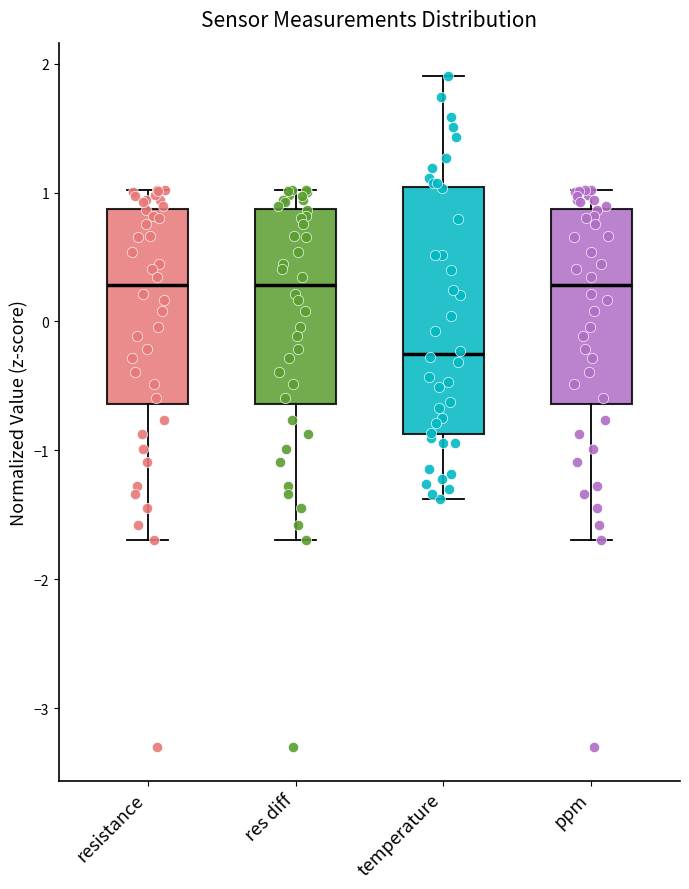

Reading left to right, transcribe this box plot: for each box, give where its median line is, the range the box spans, and where its two whiskers end, as read against the y-axis. The values are not printed on the chart, so give them approximately, as read against the axis.

resistance: median 0.3, box -0.6 to 0.9, whiskers -1.7 to 1.0
res diff: median 0.3, box -0.6 to 0.9, whiskers -1.7 to 1.0
temperature: median -0.3, box -0.9 to 1.0, whiskers -1.4 to 1.9
ppm: median 0.3, box -0.6 to 0.9, whiskers -1.7 to 1.0